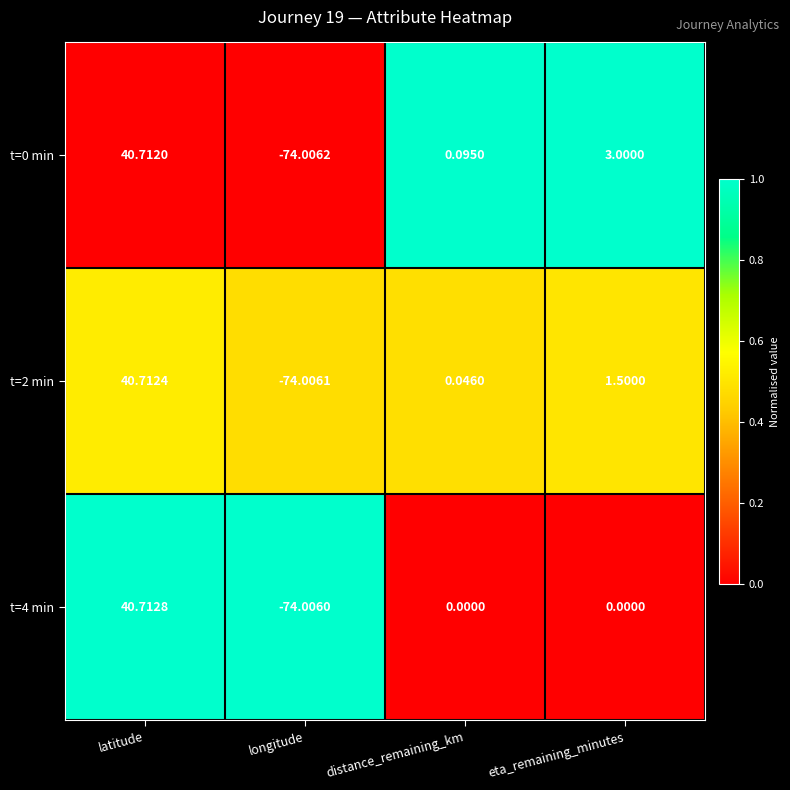

At which label does t=2 min reach its minimum?

longitude